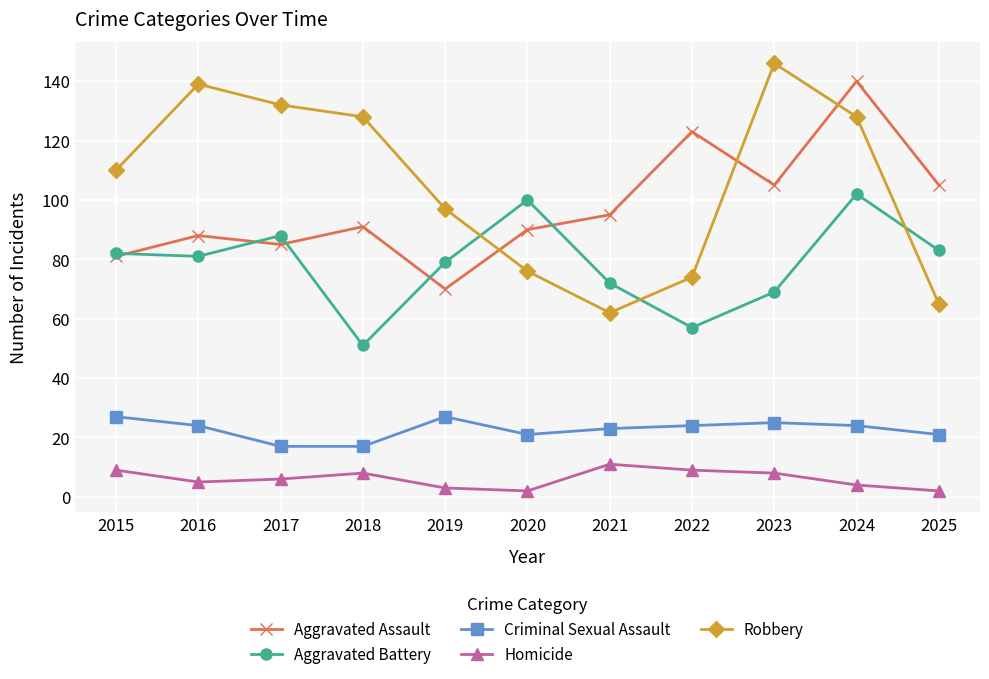

Read the Aggravated Battery value at 2019, to the nearest 10.

80